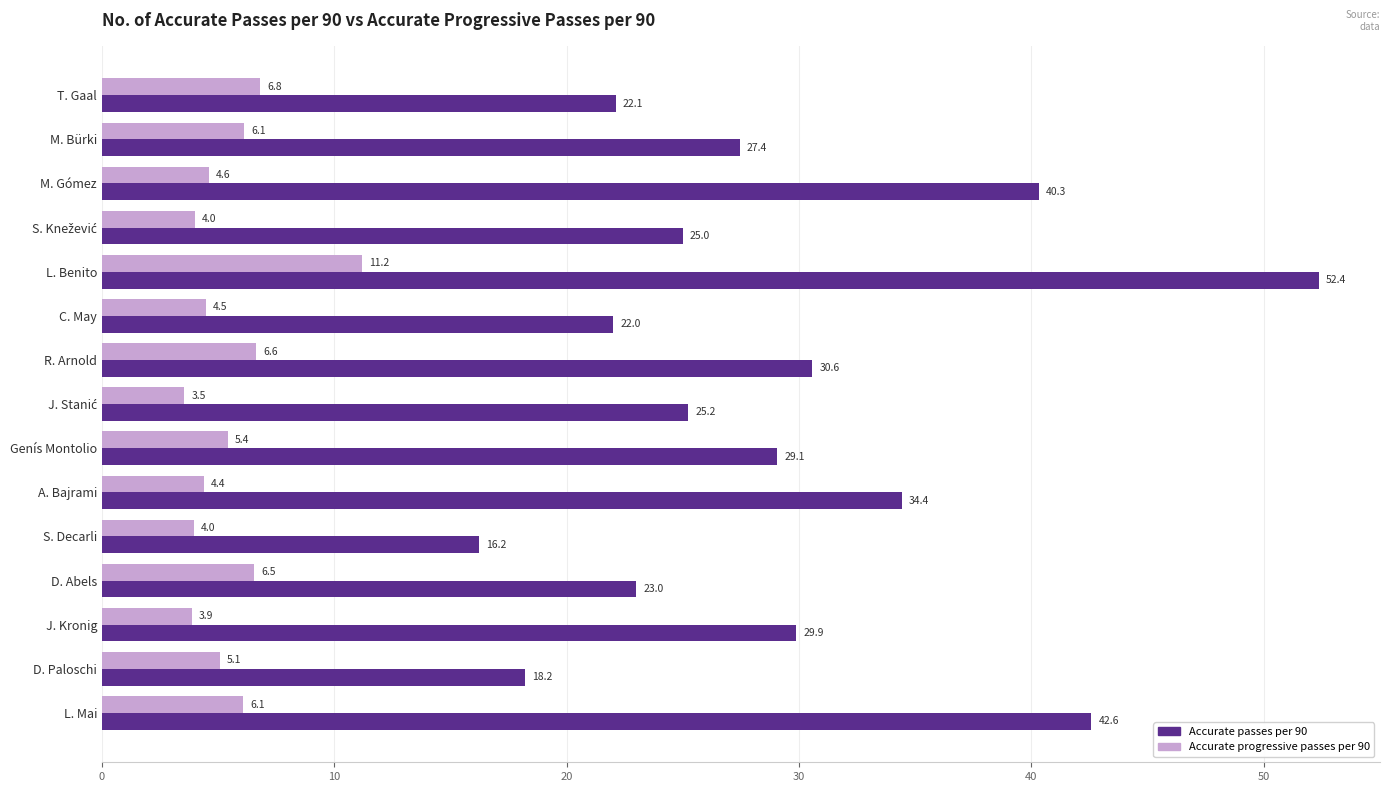

How many categories are shown in the chart?

15